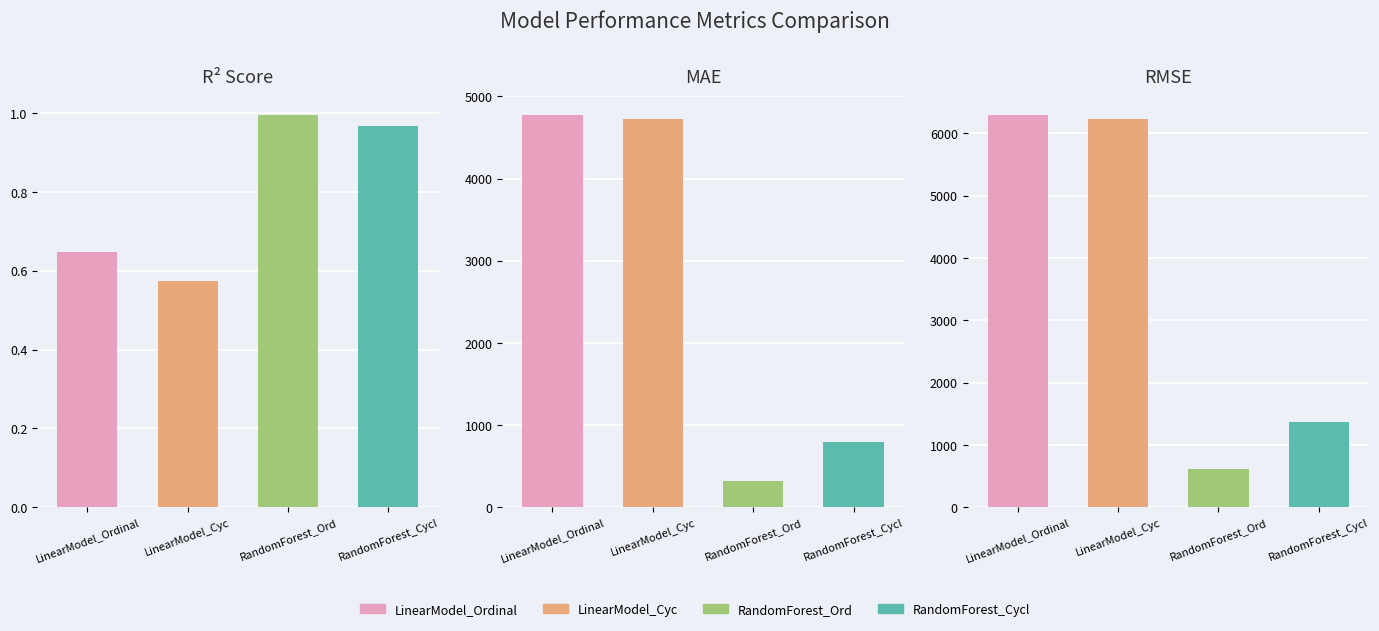

What is the approximate value of mae at RandomForest_Ord?

321.3